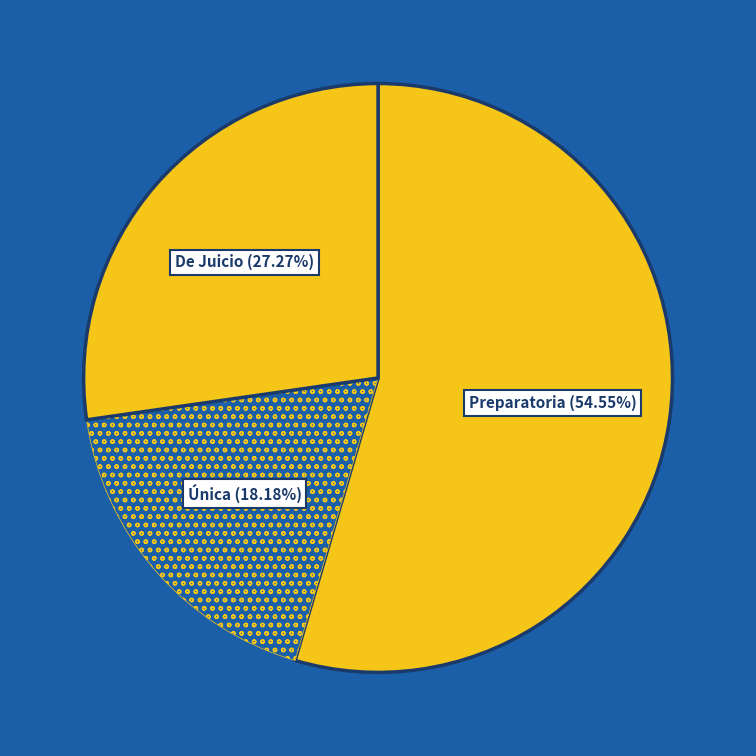

How many slices are in this pie chart?

3